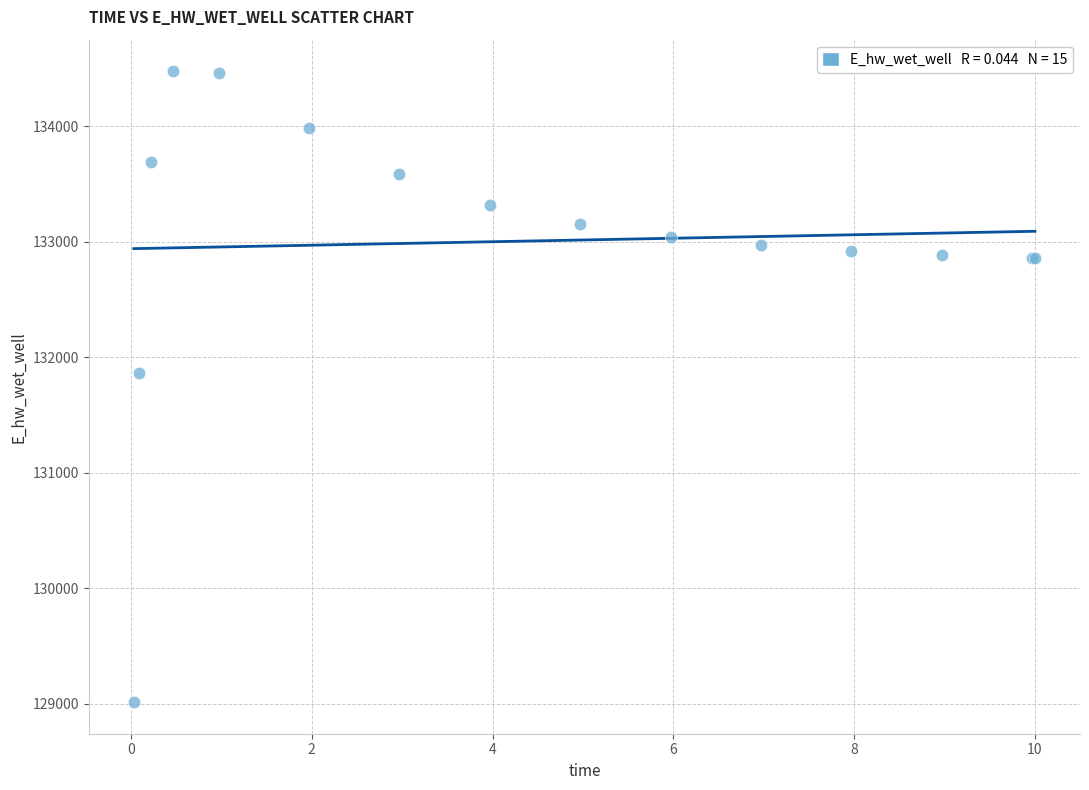

What Y value in the scatter plot is closest to 131745?

131864.1